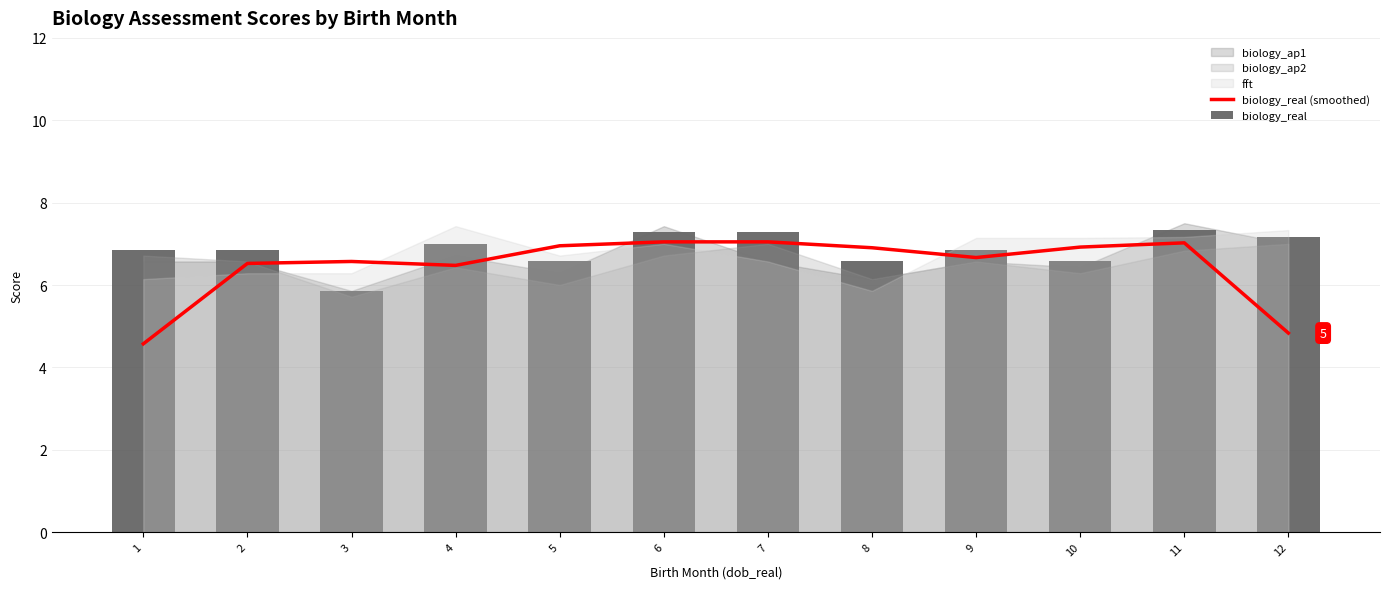

Which series has the largest total across all categories?

biology_real